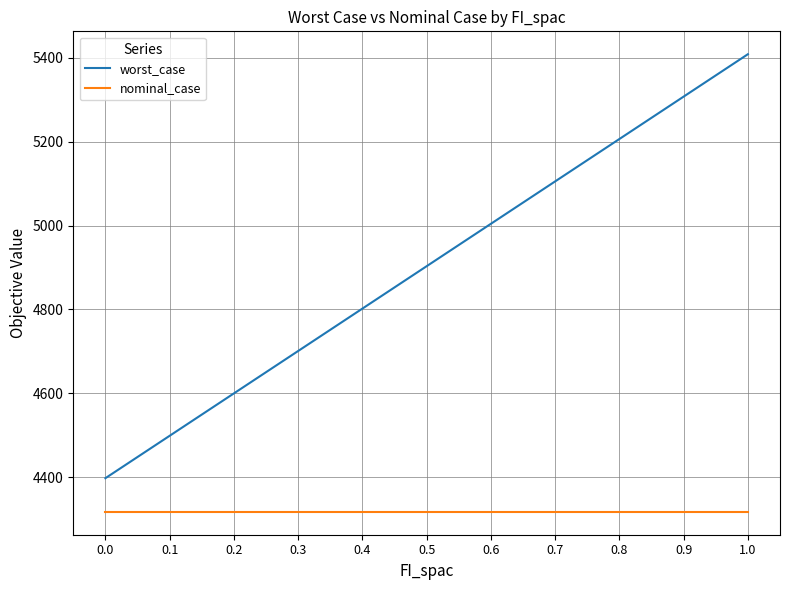

What is the average value of the nominal_case series?

4316.9